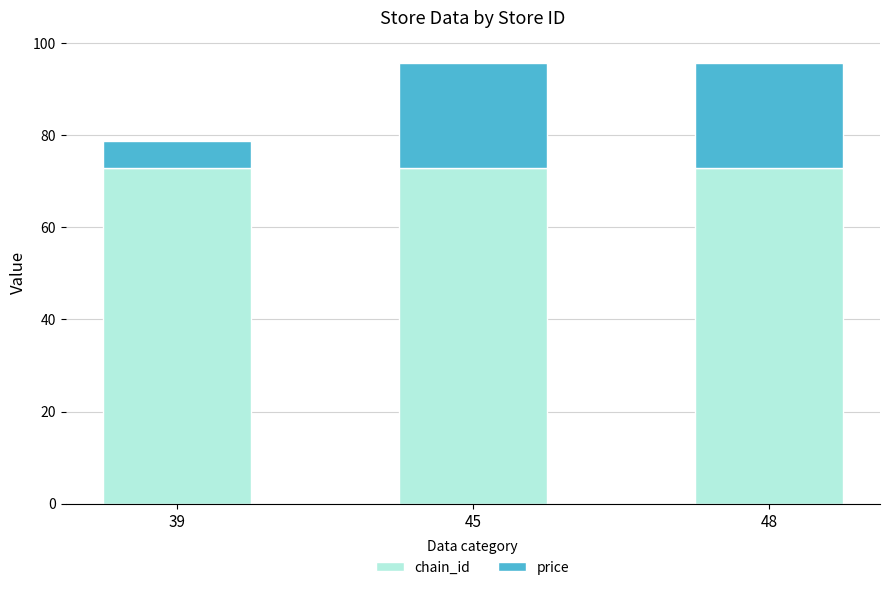

What is the total value across all series at 48?

95.8